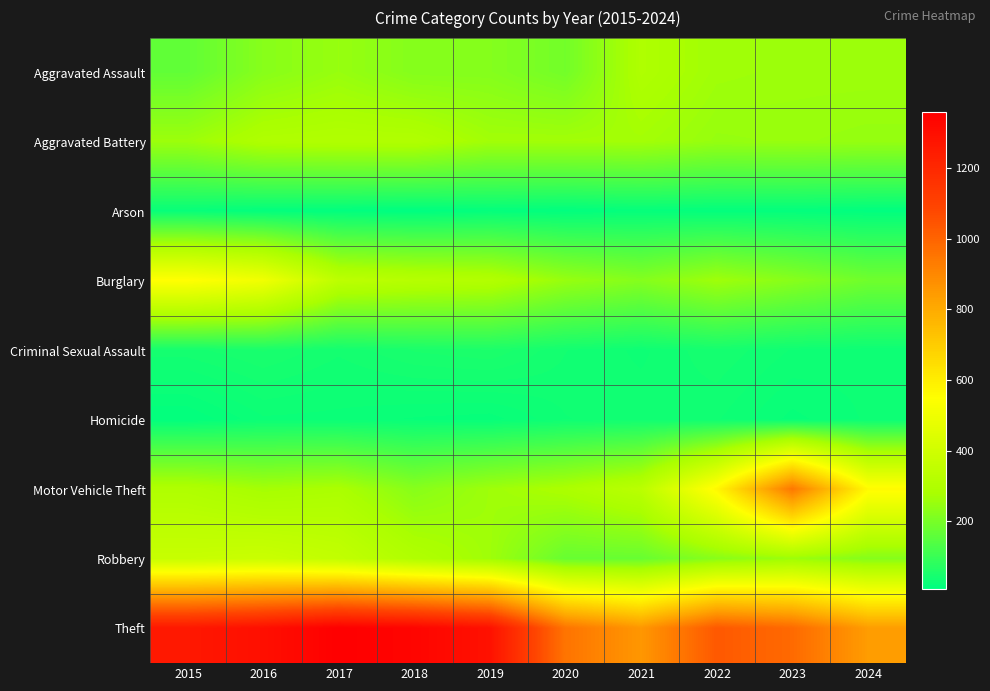

What is the greatest value displayed?

1359